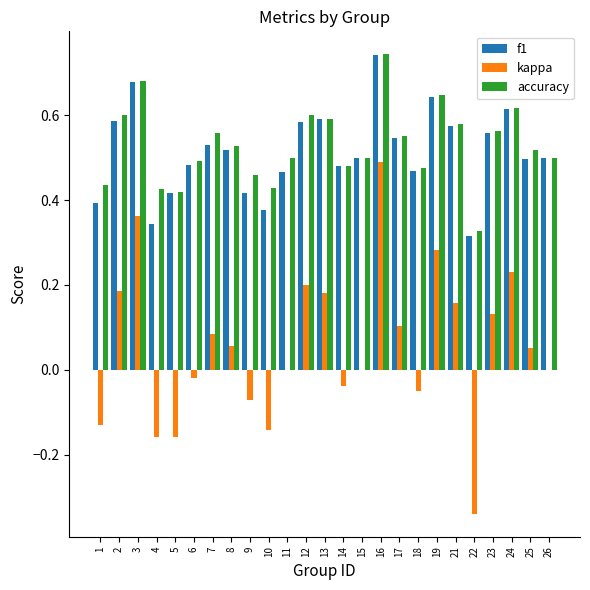

Which category has the highest value in the accuracy series?

16